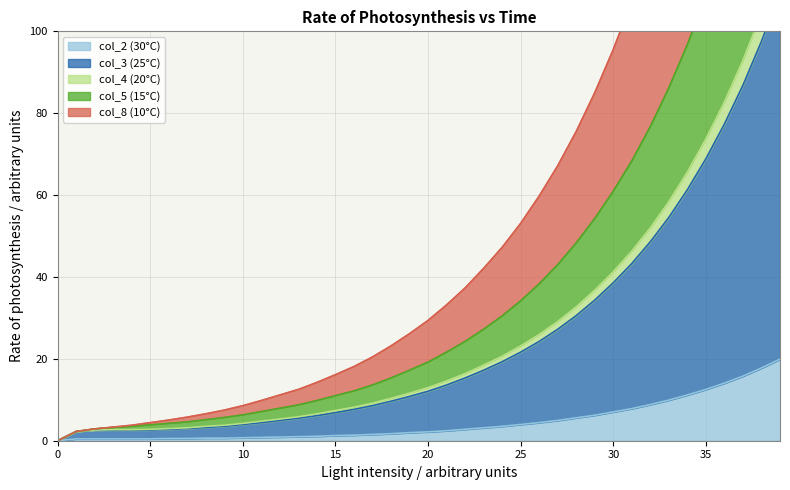

True or false: col_5 has more than 0 interior local peaks.

False